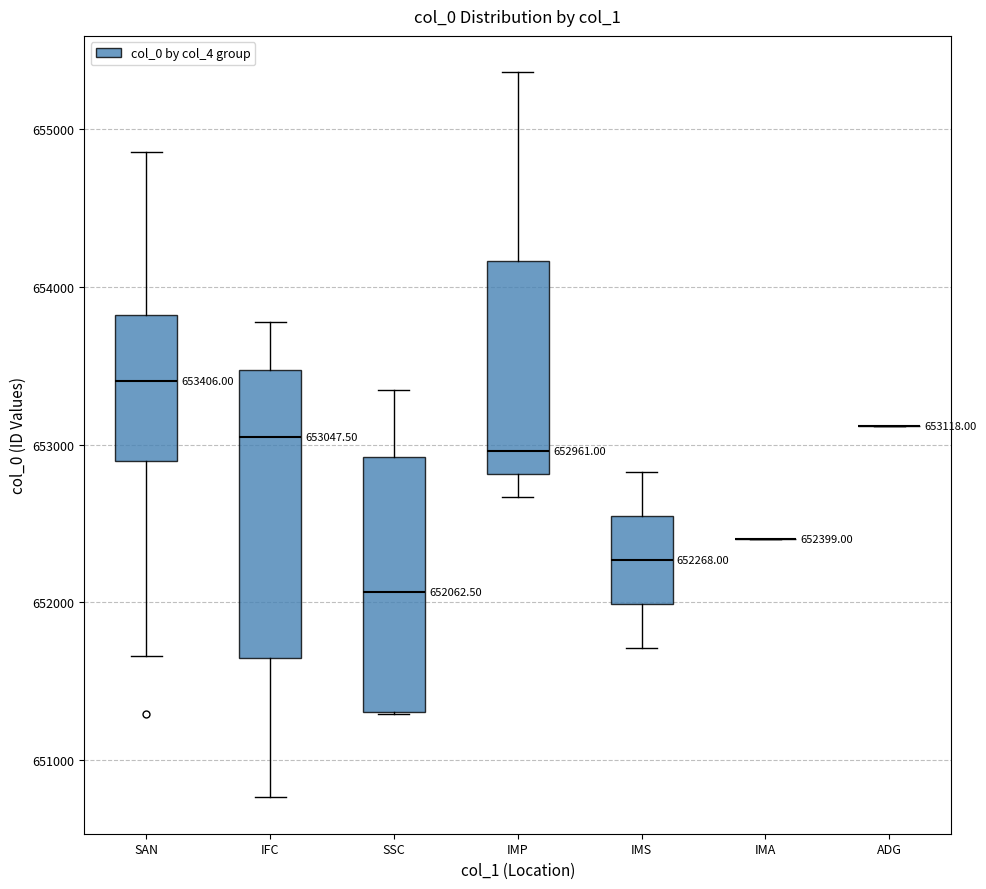

Comparing the boxes themselves (not the whiskers), which one is the tallest?

IFC